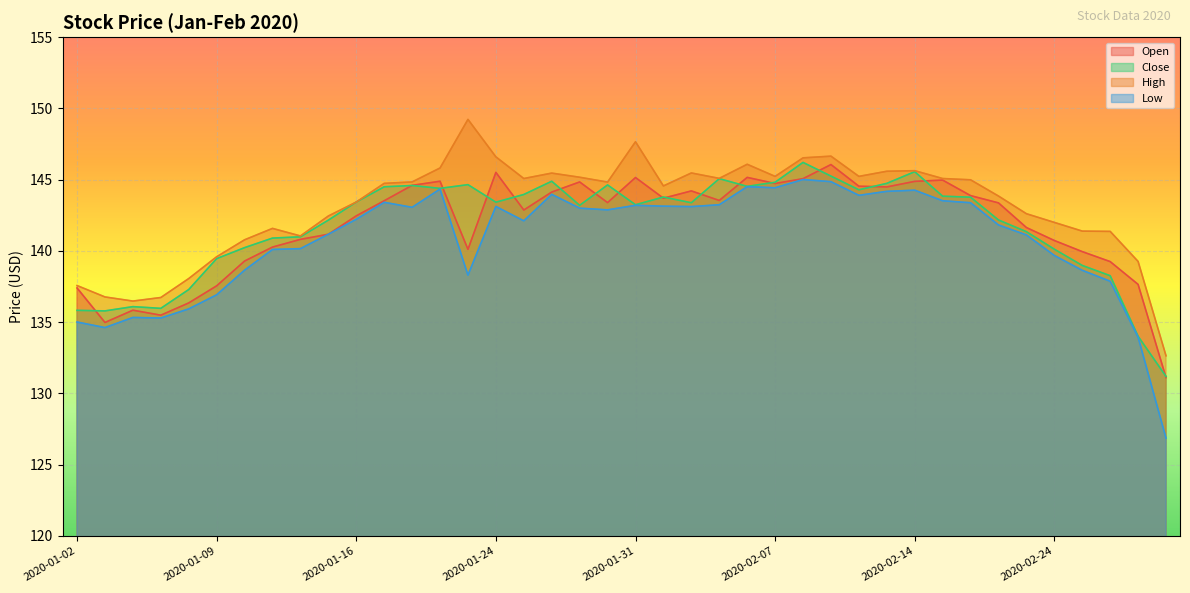

At how many categories does at least one series exceed 148?

1